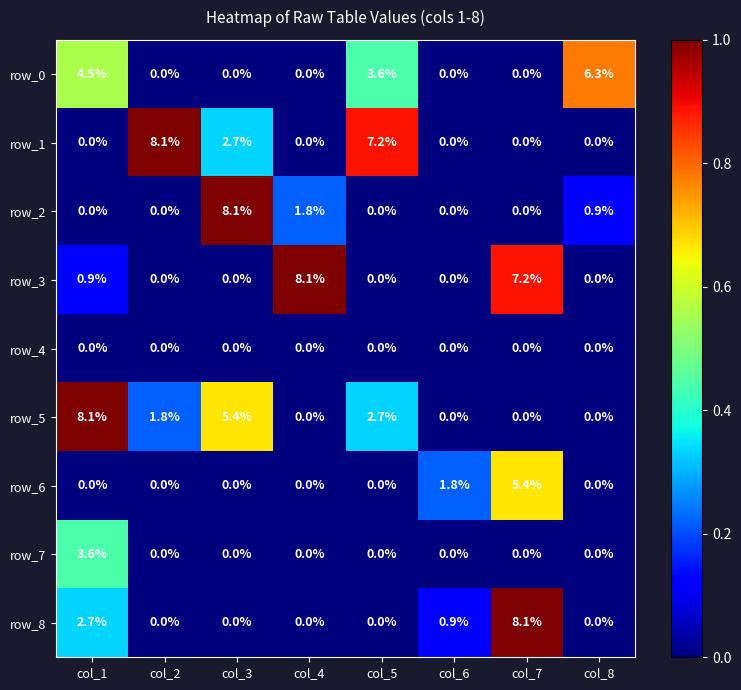

How many row_7 values are between 0 and 1?

7